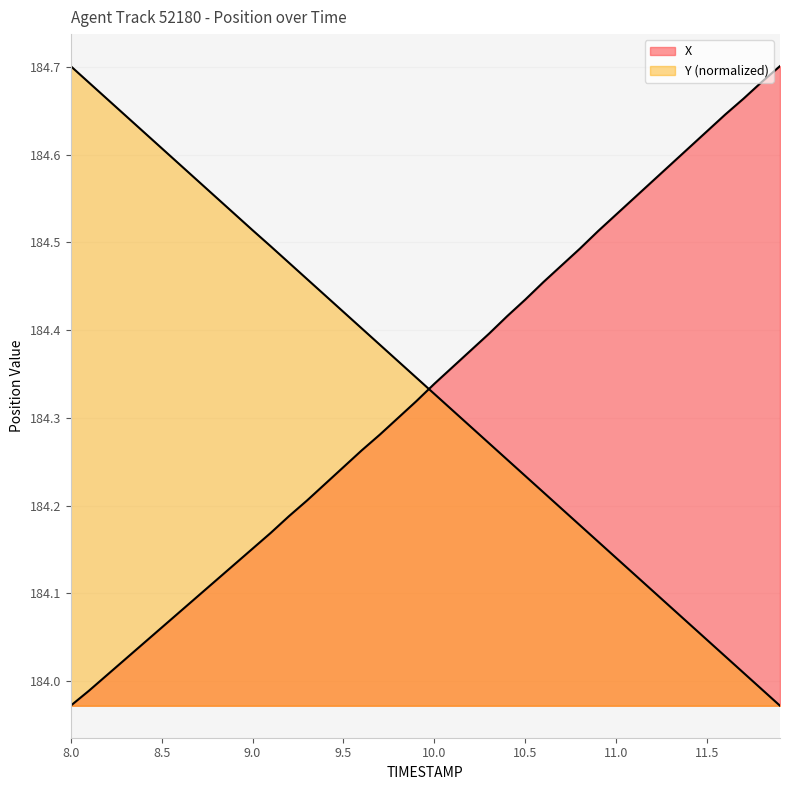

Which series has the widest spread of values?

X